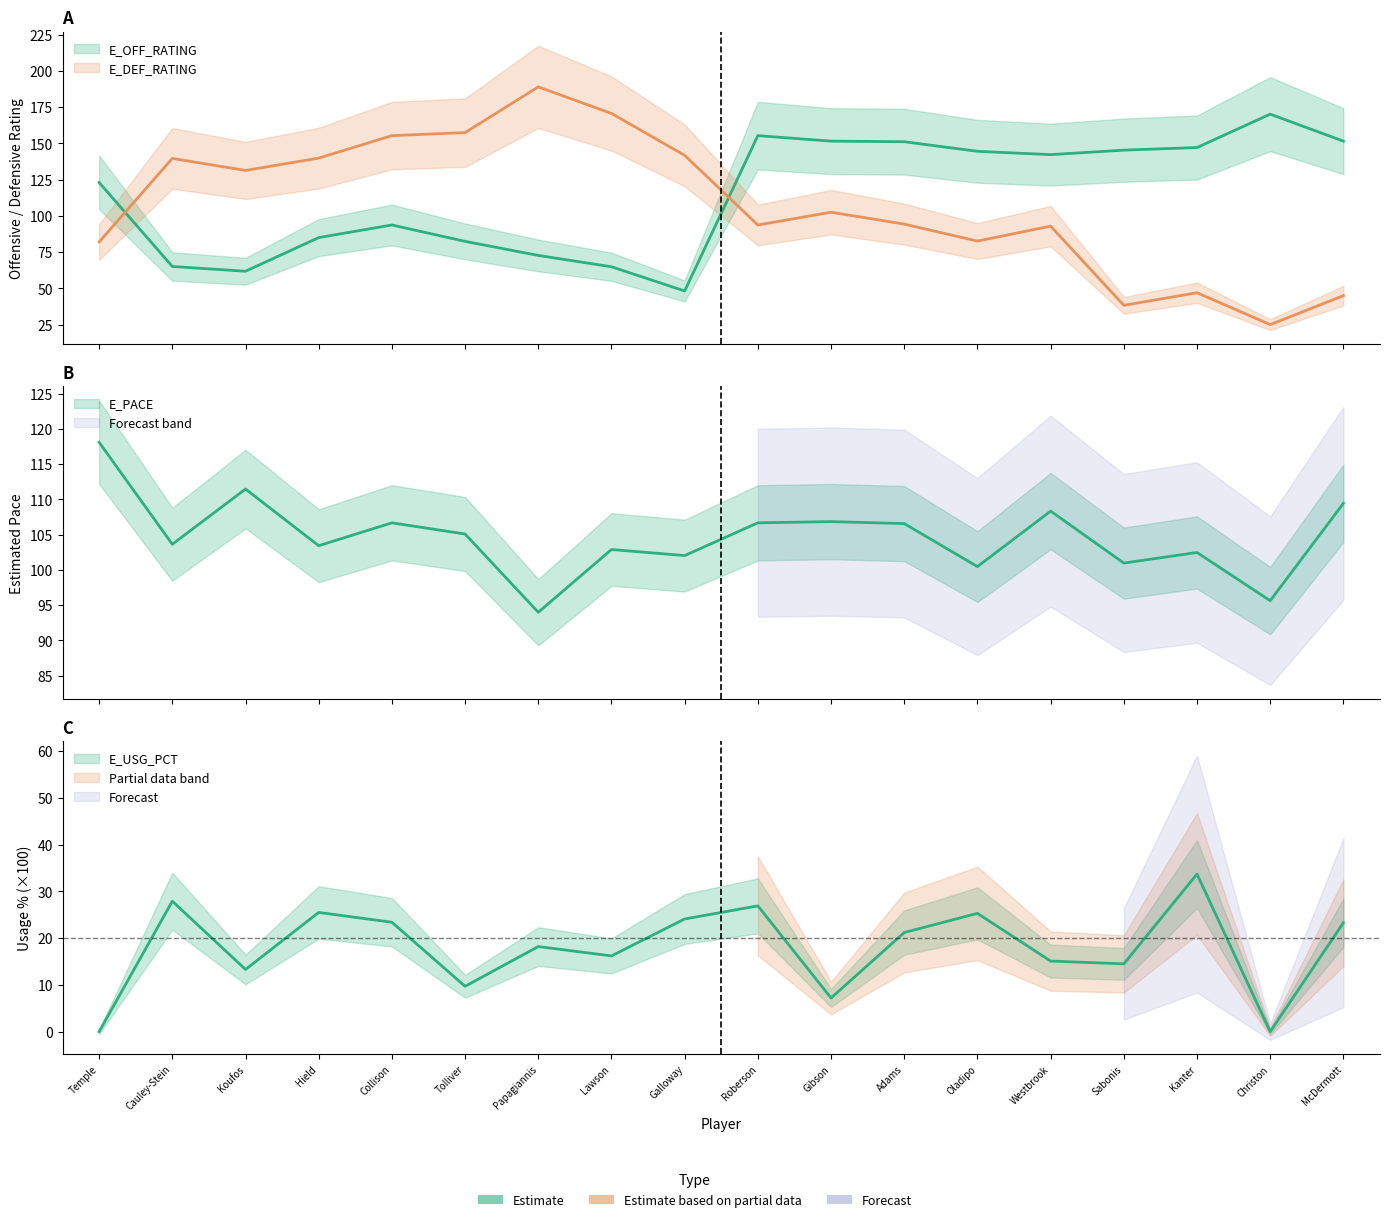

What is the sum of the E_DEF_RATING values at Gibson and Galloway?

244.2